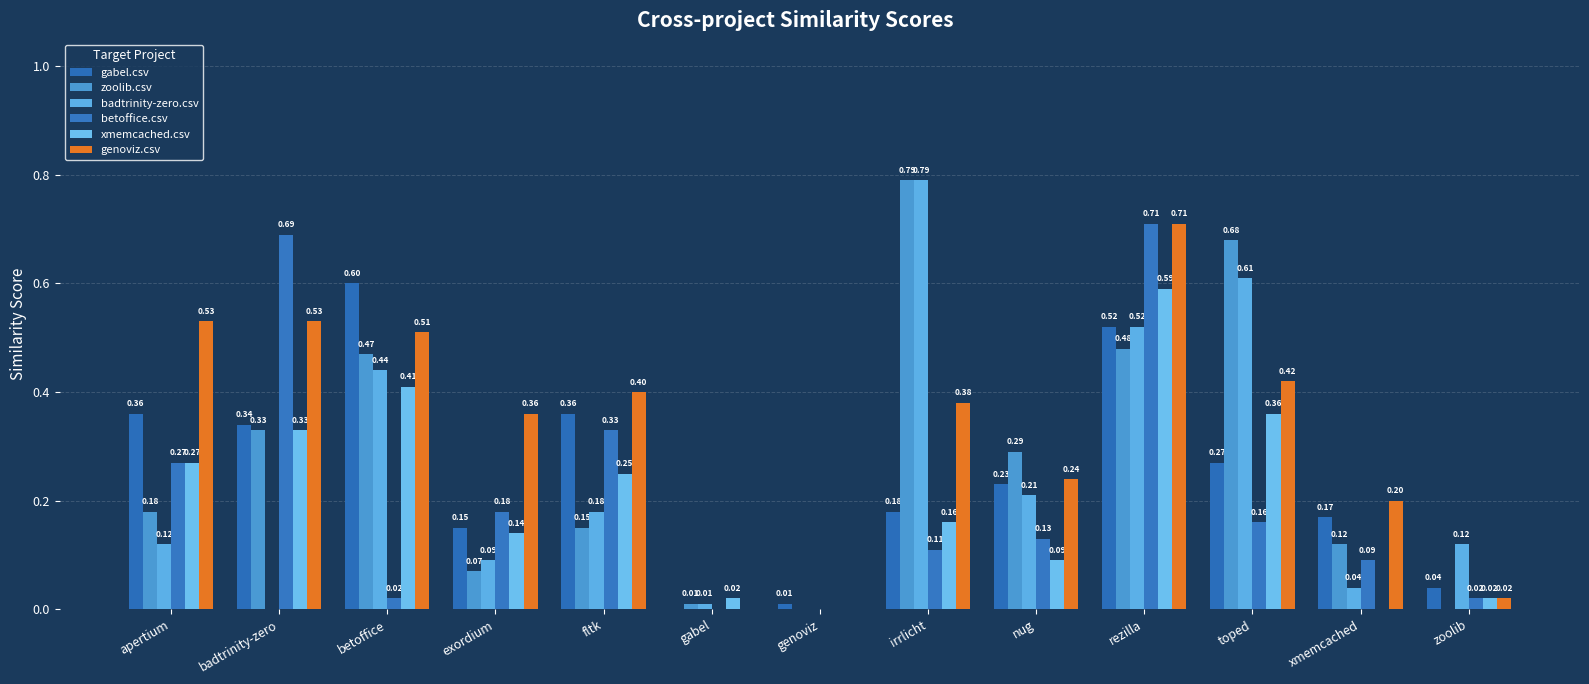

Are the bars grouped side by side (vs. stacked)?

Yes